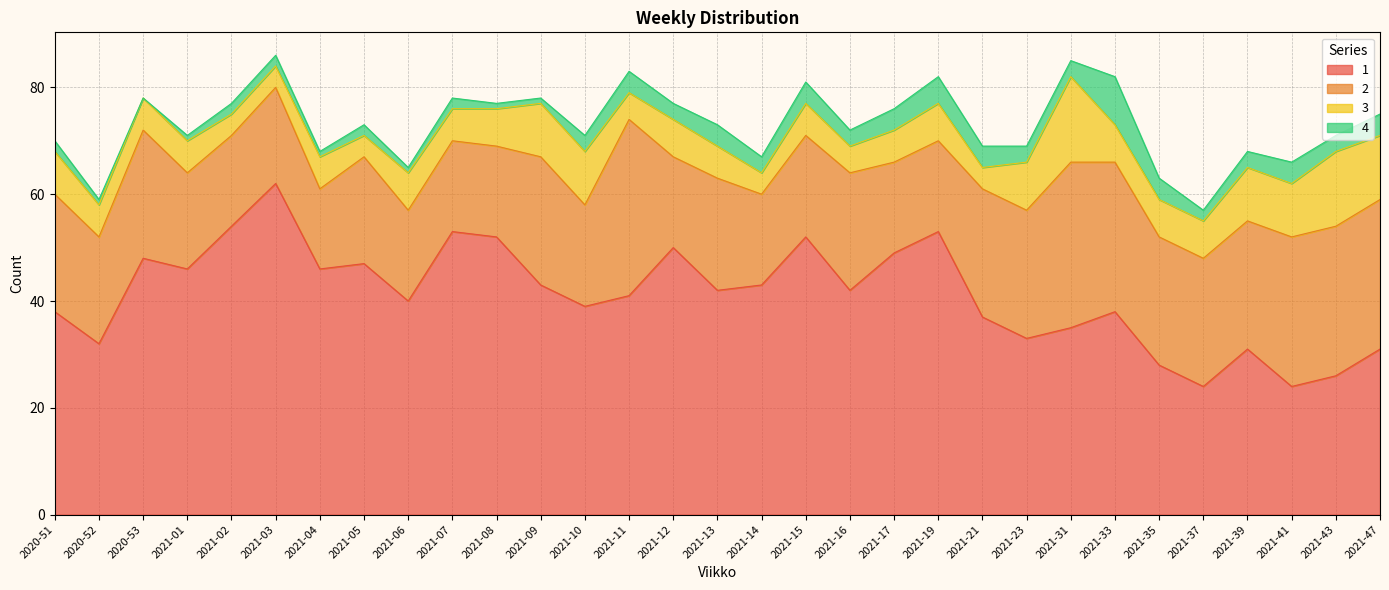

True or false: 4 has more than 2 interior local peaks.

True